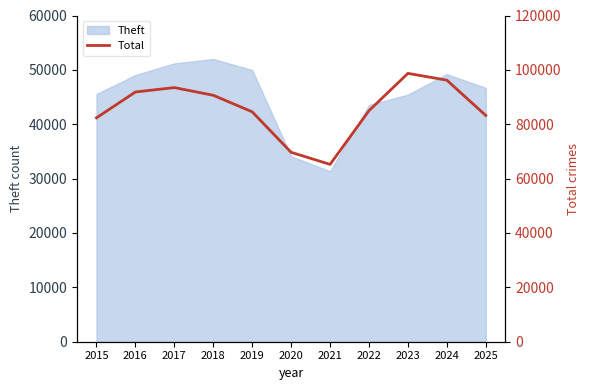

The value of Theft at 2019 is 49976. True or false?

True